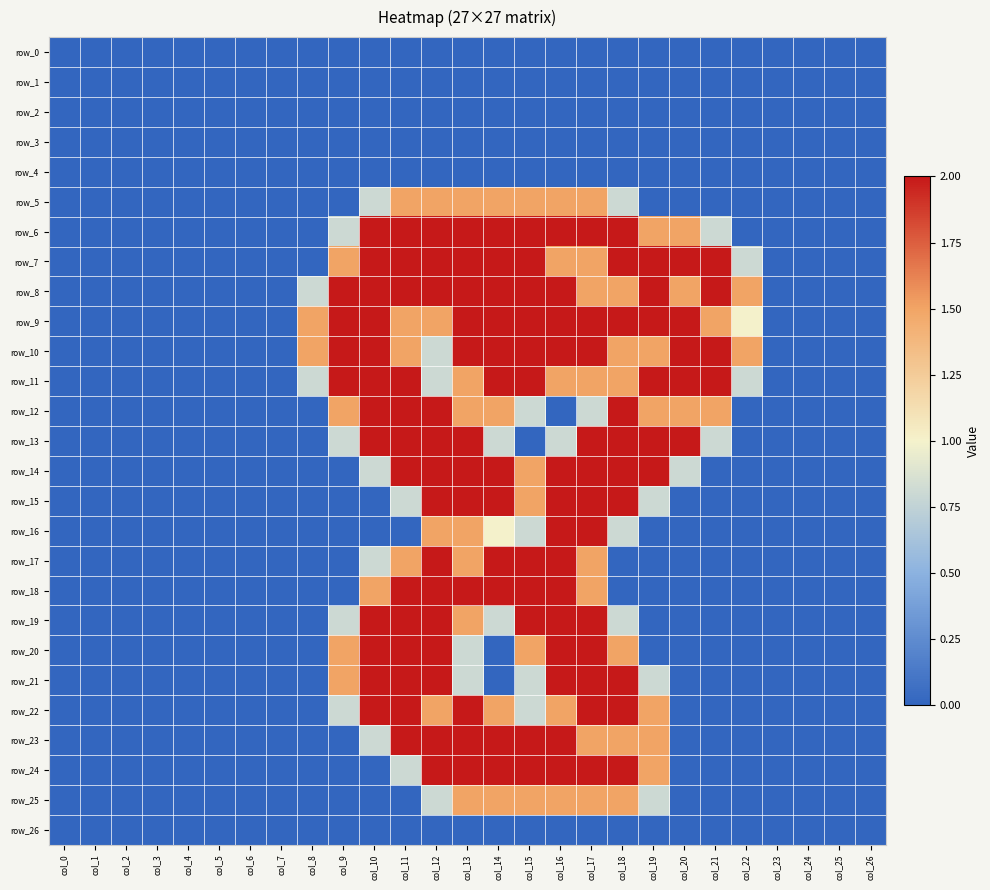

Is it true that row_6 equals 2.0 at col_12?

True